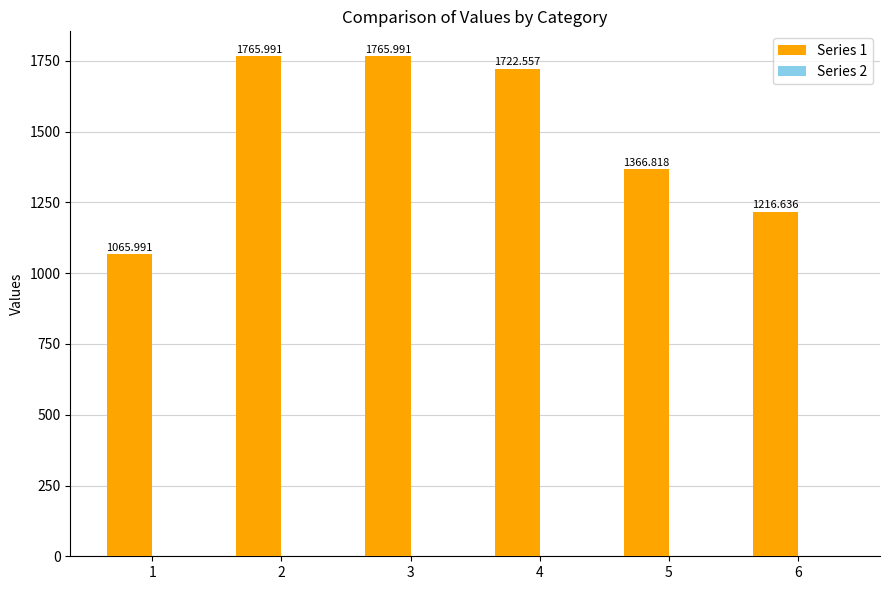

What is the change in value from 3 to 5?

-399.2